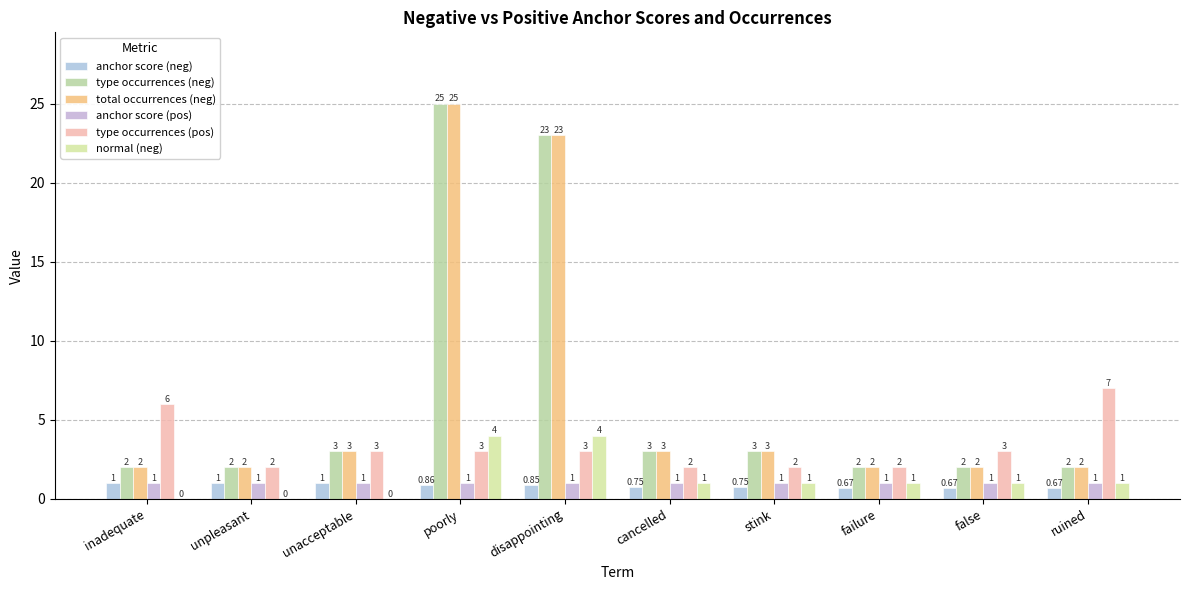

What is the total value across all series at cancelled?

10.8